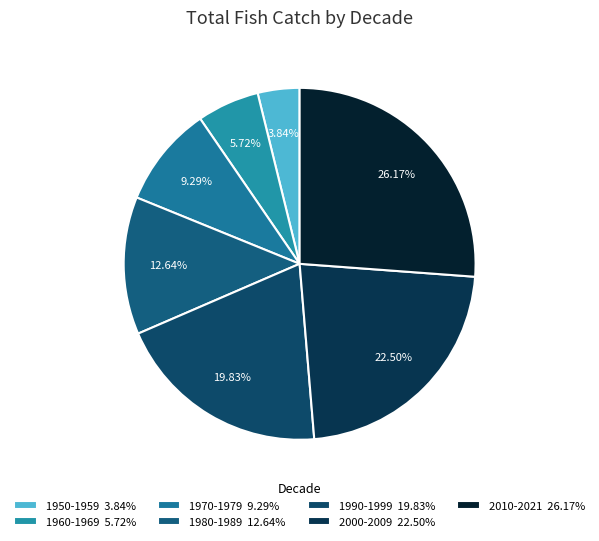

Which slice is the largest?

2010-2021